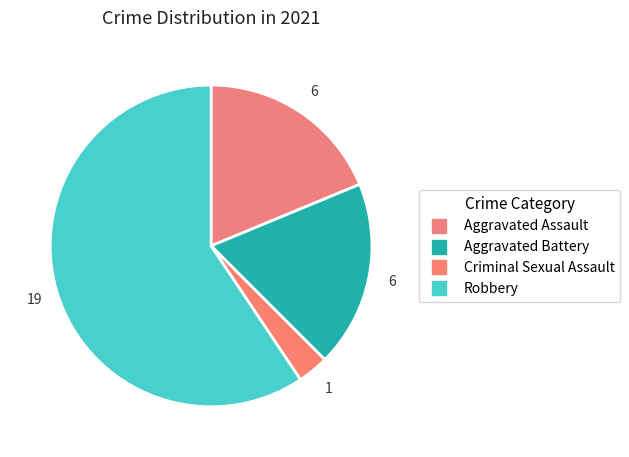

How many slices are in this pie chart?

4